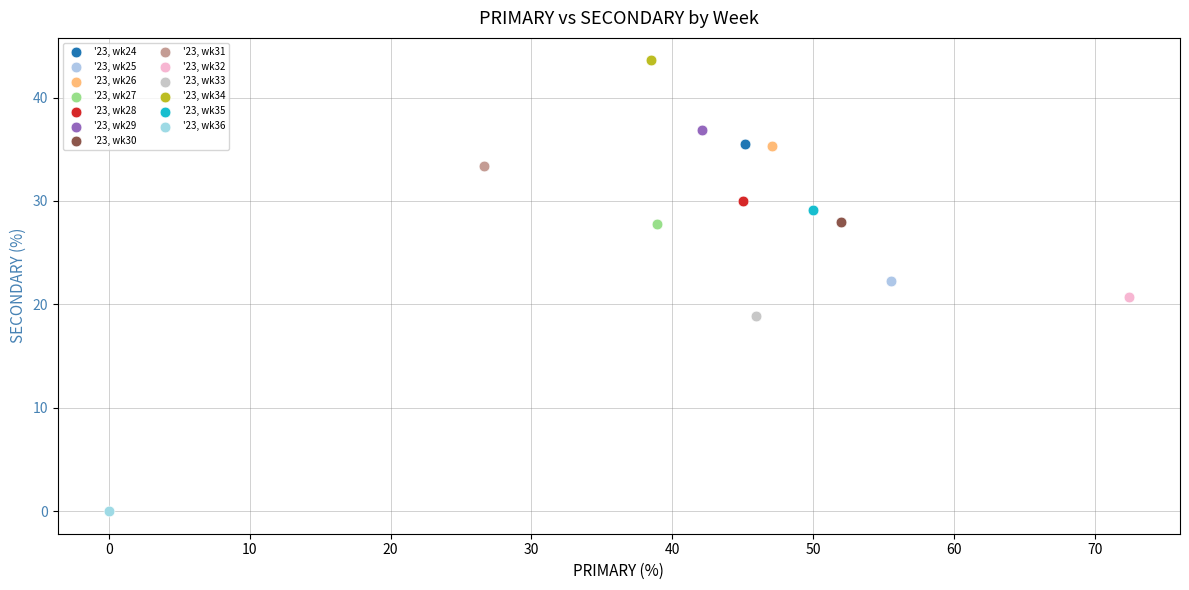

Which series contains the highest Y value?

'23, wk34